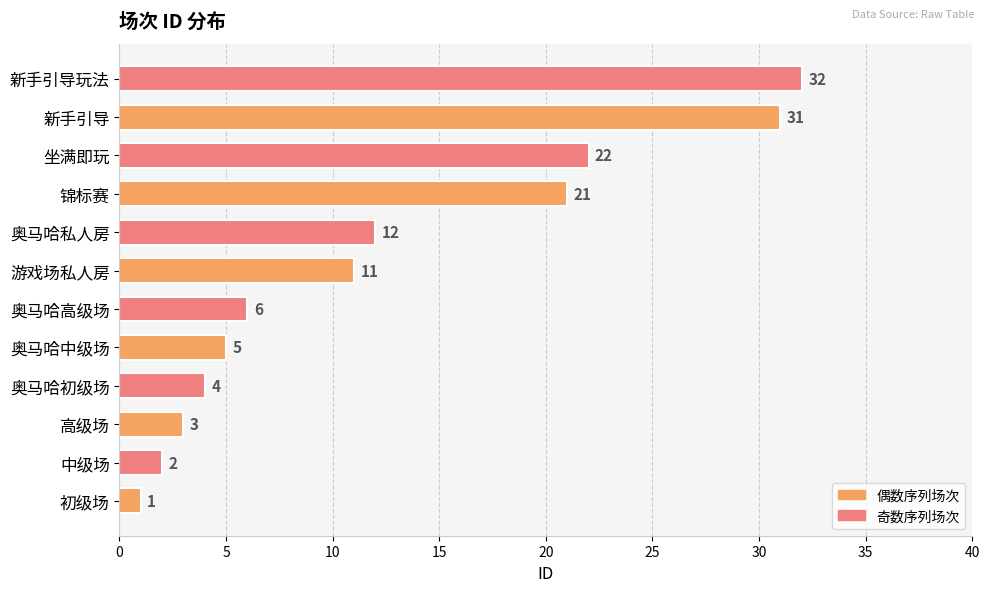

List the labels in order of value, smallest first.

初级场, 中级场, 高级场, 奥马哈初级场, 奥马哈中级场, 奥马哈高级场, 游戏场私人房, 奥马哈私人房, 锦标赛, 坐满即玩, 新手引导, 新手引导玩法